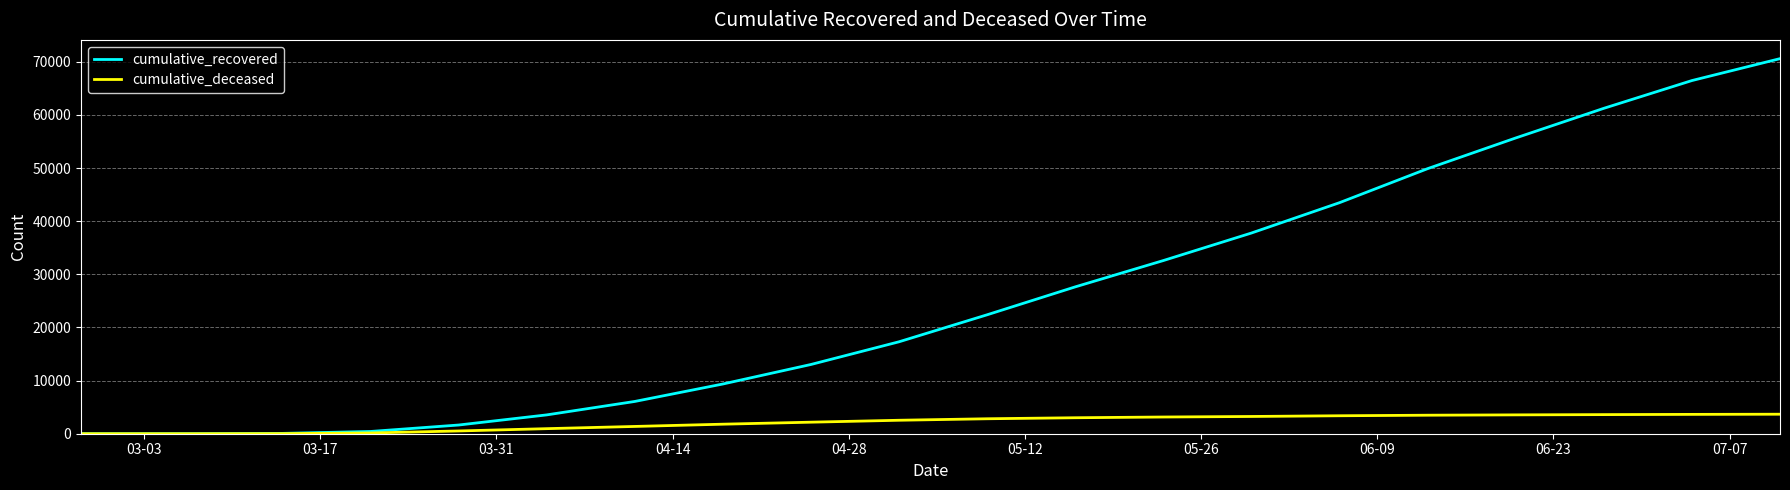

List the series in order of their peak value, lowest first.

cumulative_deceased, cumulative_recovered